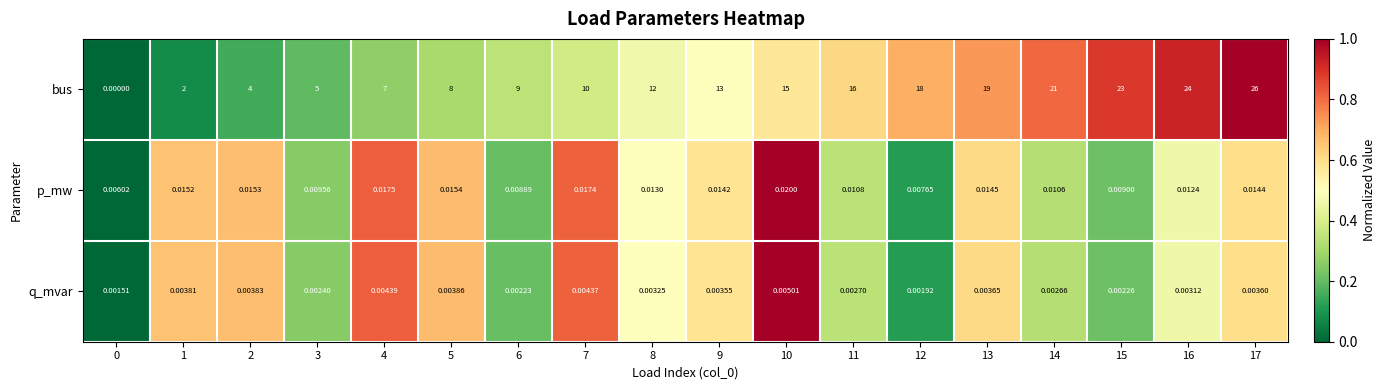

What is the difference between the highest and lowest values at 17?

26.0